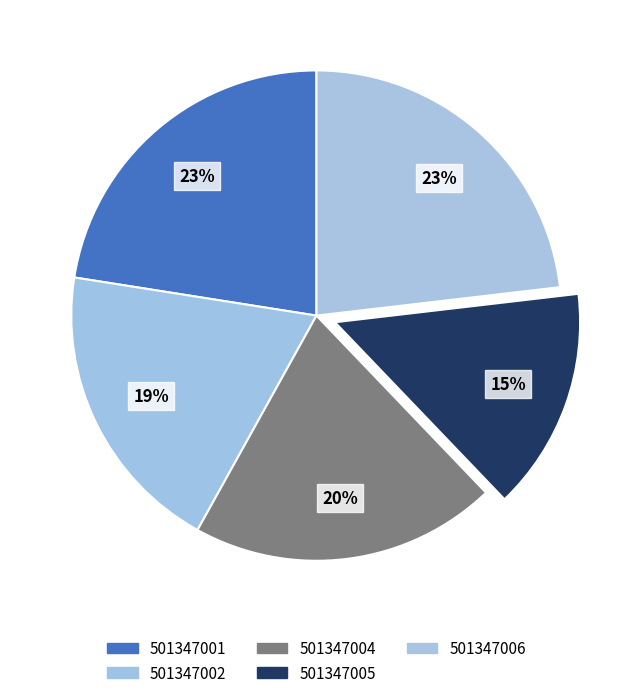

How many segments does this pie chart have?

5